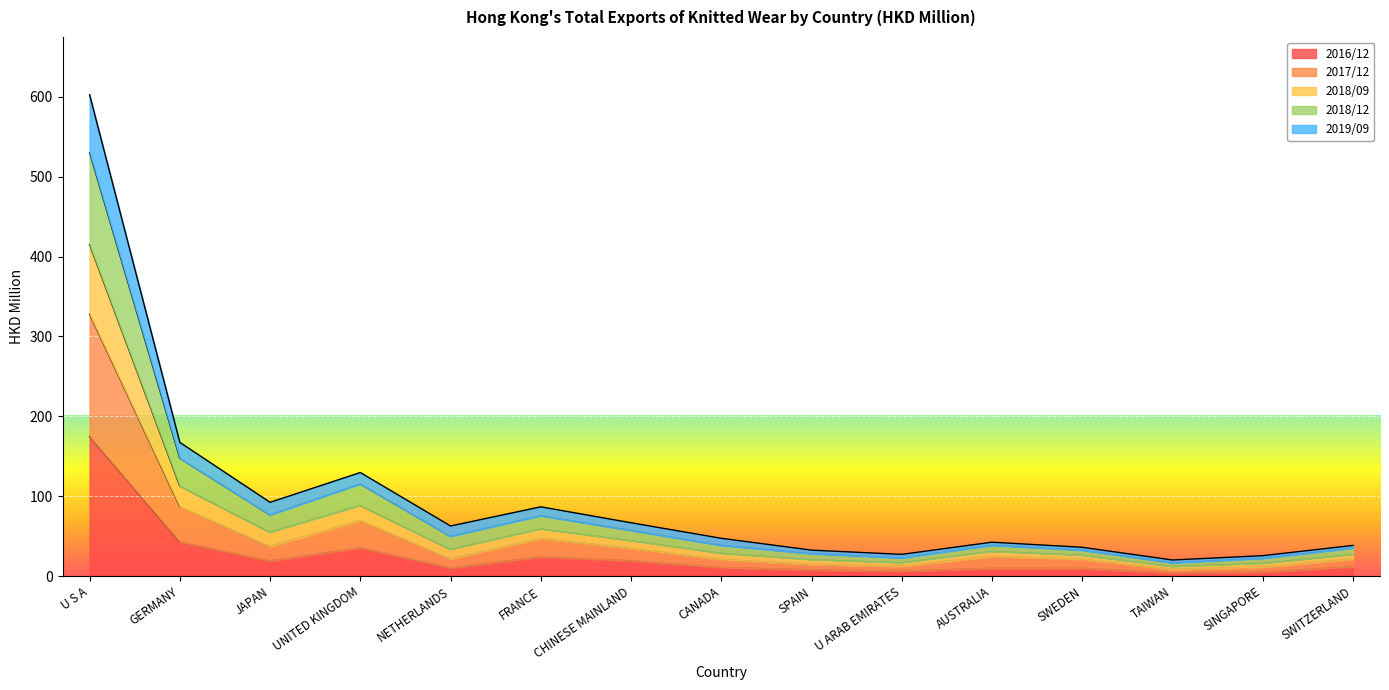

The 2017/12 series shows 21.8 at NETHERLANDS. True or false?

True